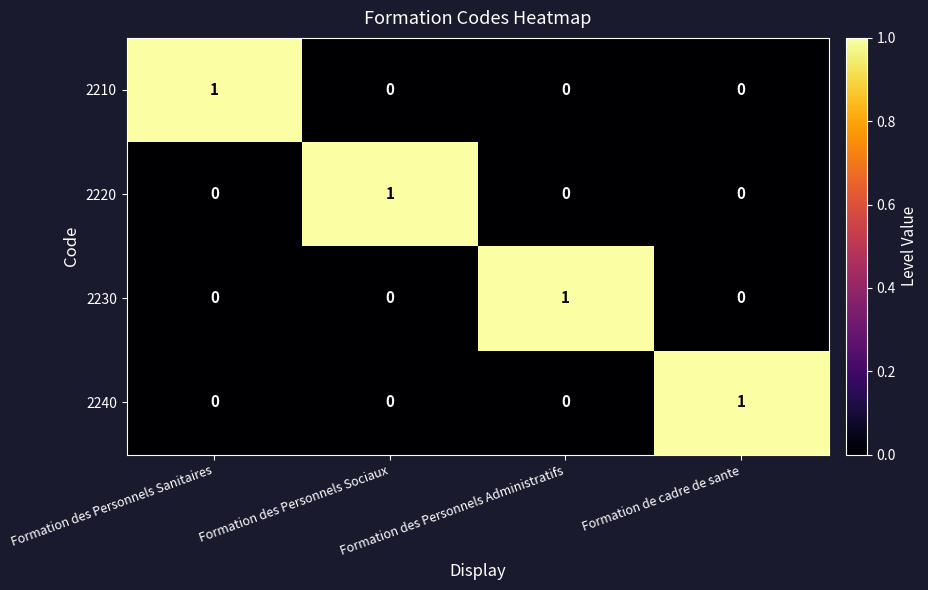

The value of 2230 at Formation de cadre de sante is 0. True or false?

True